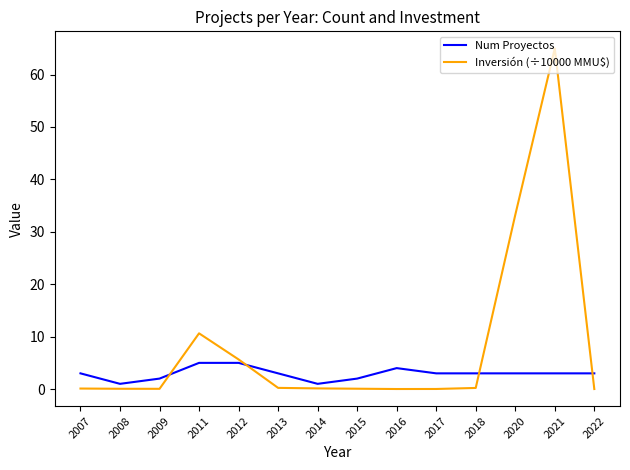

Which series ends up on top after the final intersection of Inversión (÷10000 MMU$) and Num Proyectos?

Num Proyectos